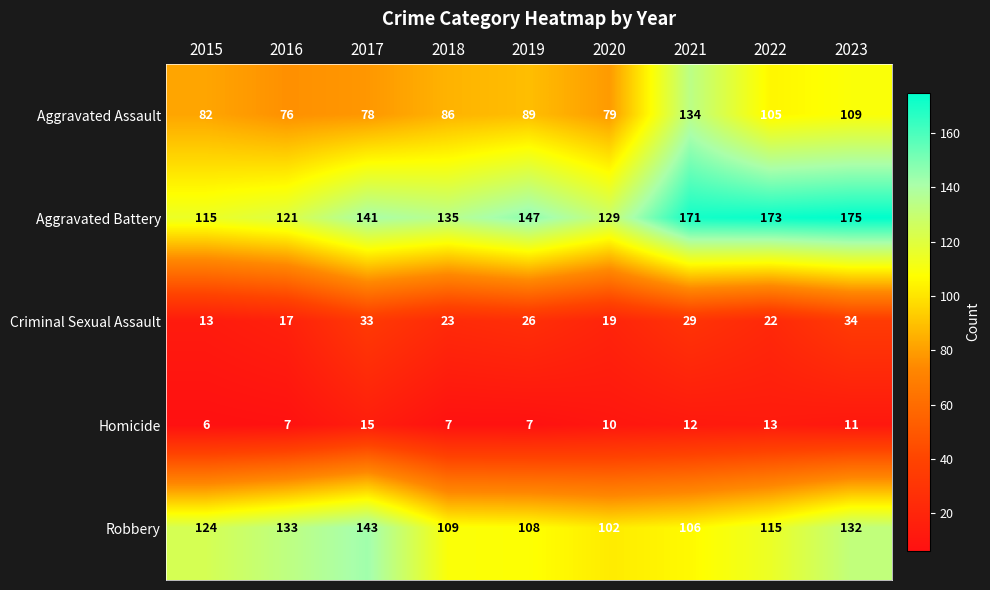

At how many categories does at least one series exceed 17?

9